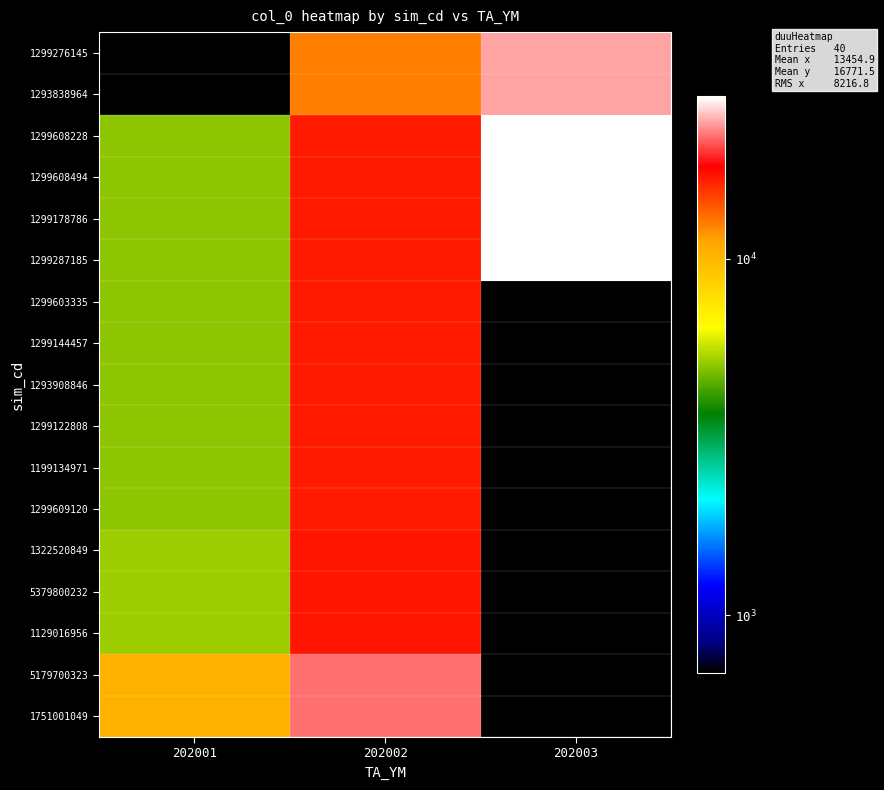

What is the maximum value shown in the chart?

28516.0